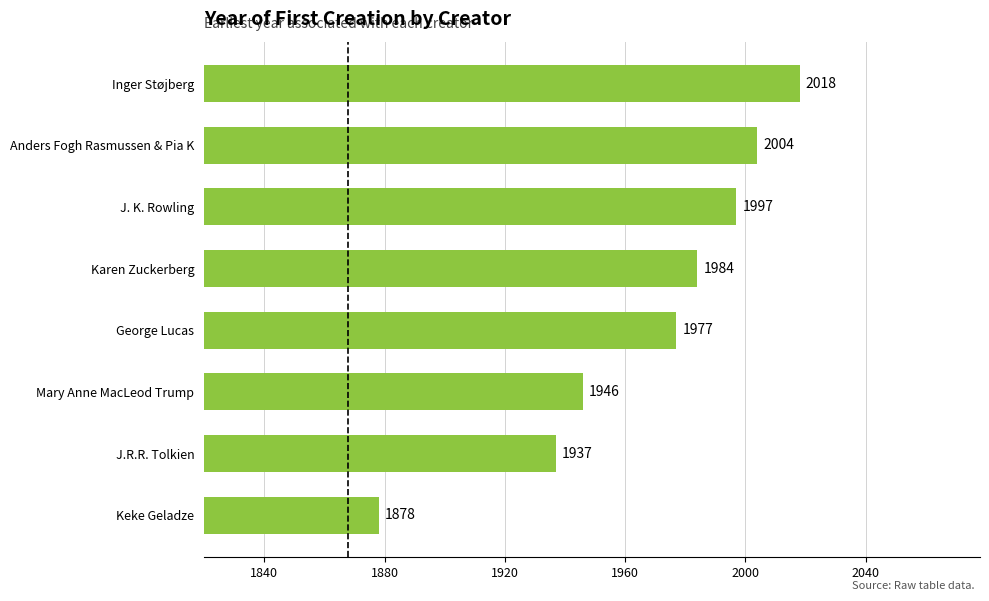

Reading bottom to top, list all the values displayed in this chart.

1878	1937	1946	1977	1984	1997	2004	2018